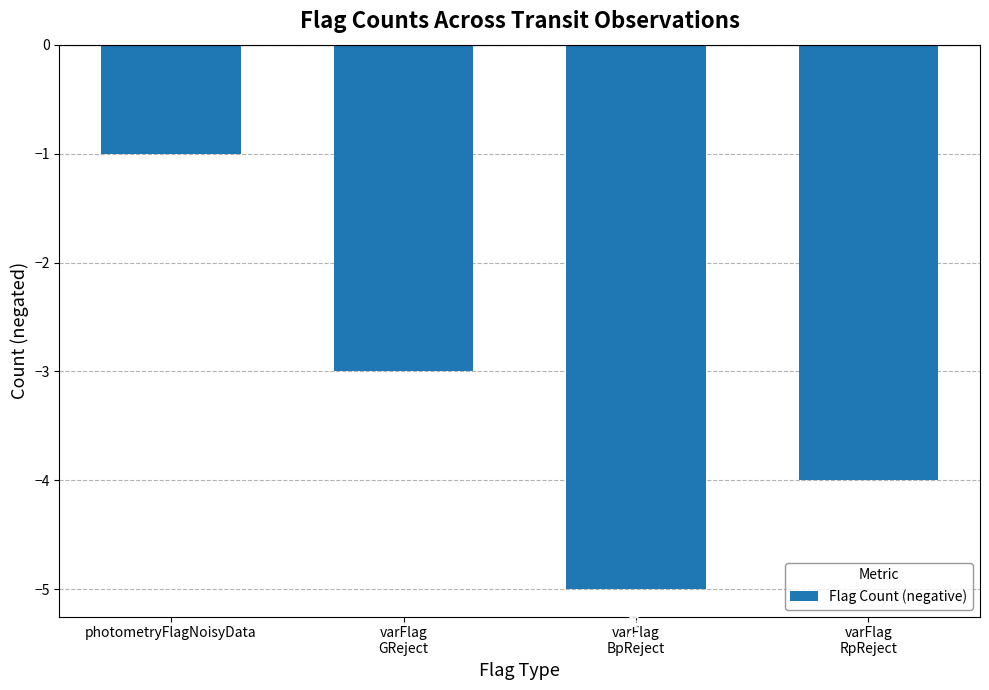

How many bars are there in total?

4